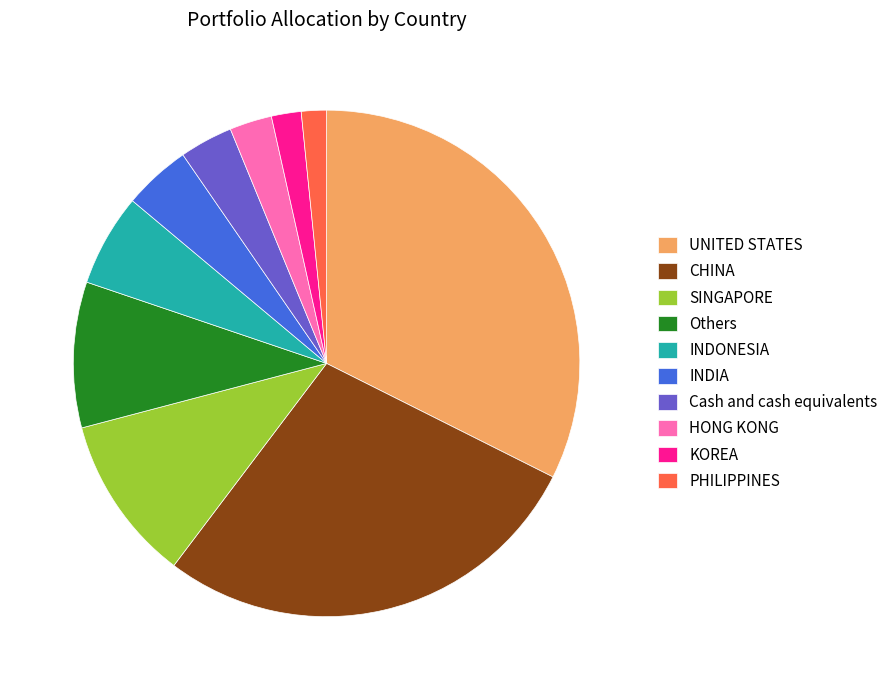

Is Cash and cash equivalents the majority of the pie?

No